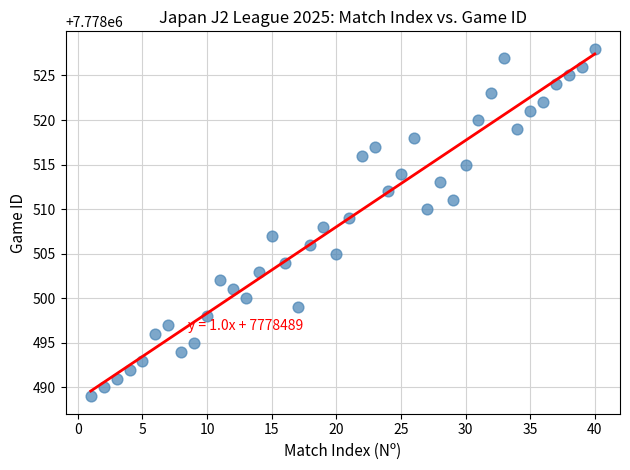

What is the range of Y values (max minus min)?

39